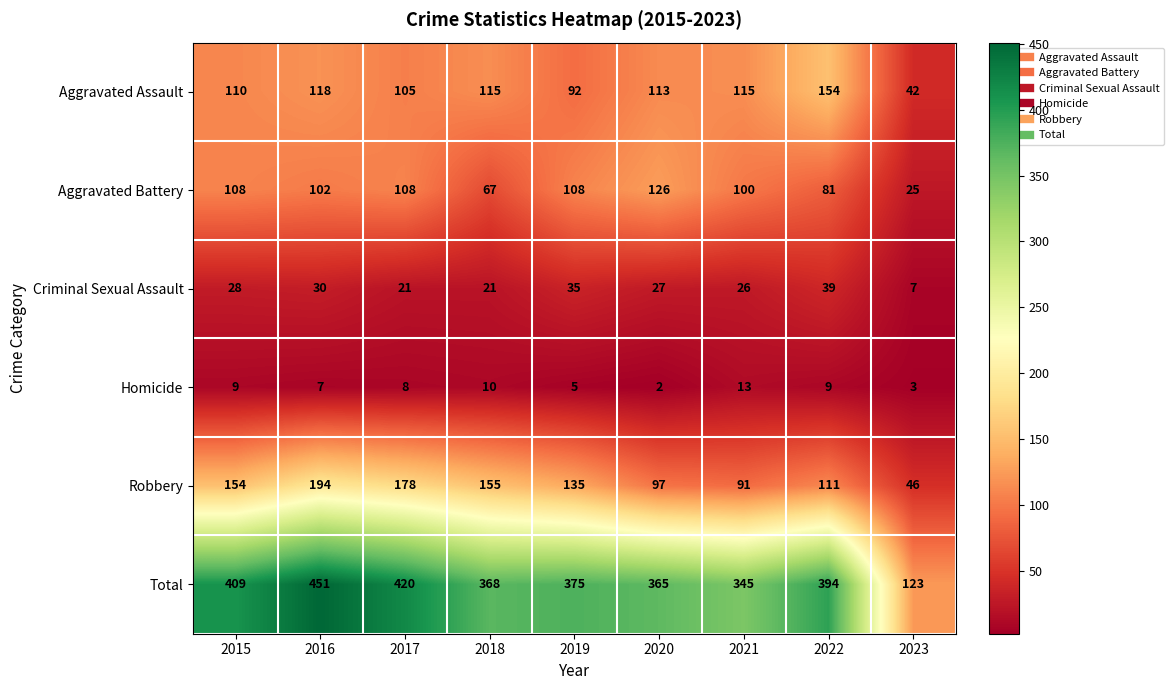

What is the difference between the maximum and minimum values in the Total series?

328